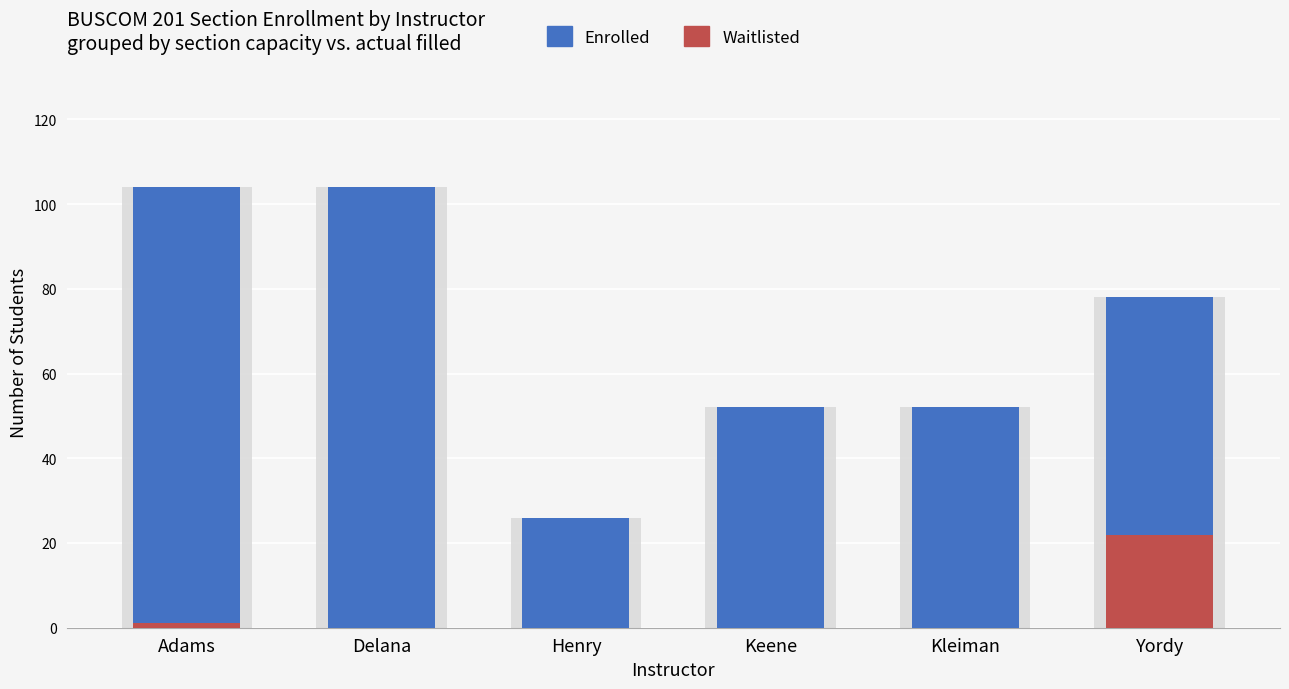

Reading right to left, list all the values displayed in this chart.

Enrolled: Yordy=78	Kleiman=52	Keene=52	Henry=26	Delana=104	Adams=104
Waitlisted: Yordy=22	Kleiman=0	Keene=0	Henry=0	Delana=0	Adams=1